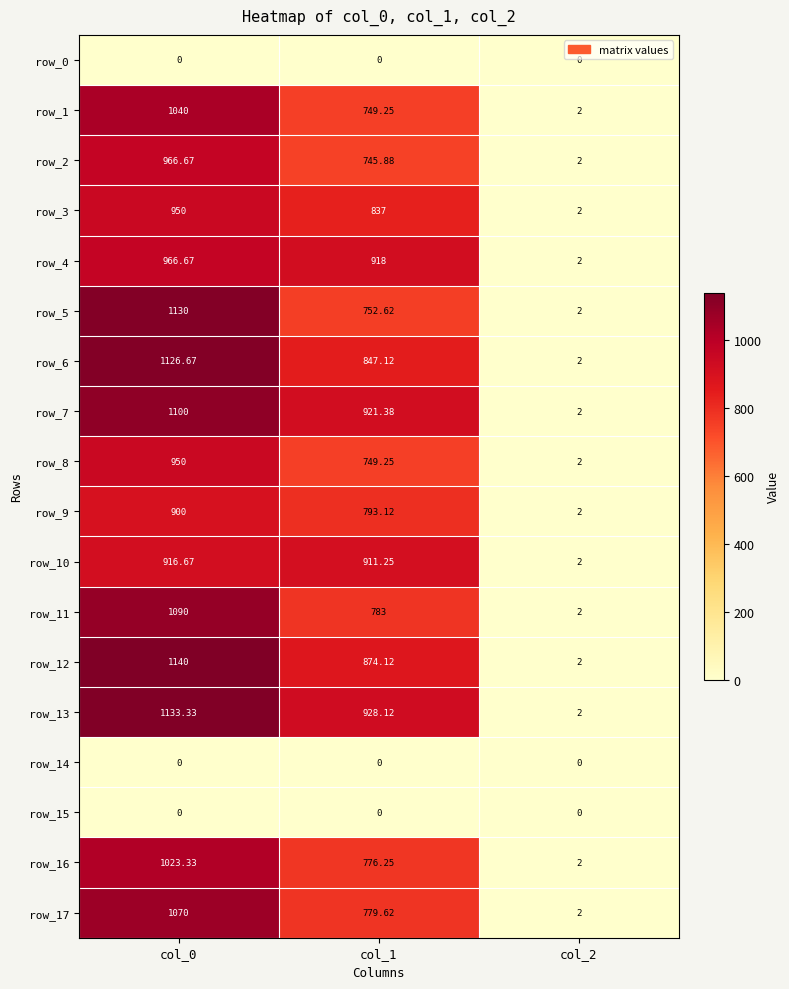

Rank the series by their maximum value, from lowest to highest.

row_0, row_14, row_15, row_9, row_10, row_3, row_8, row_2, row_4, row_16, row_1, row_17, row_11, row_7, row_6, row_5, row_13, row_12